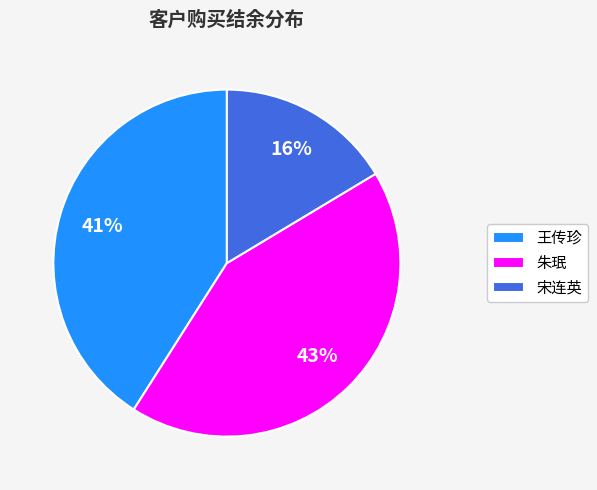

To the nearest percent, what portion does 王传珍 represent?

41%